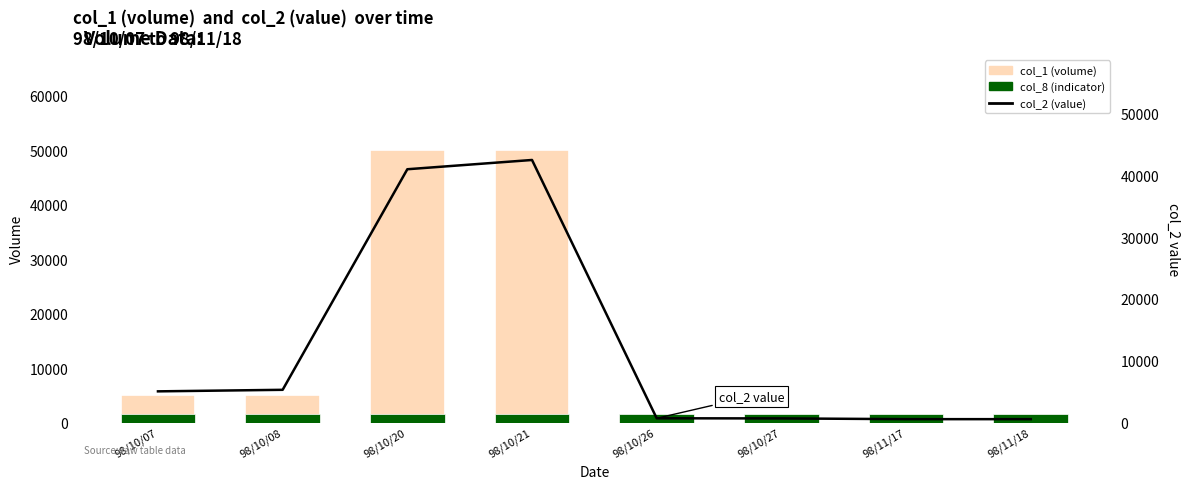

At which category is the sum across all series the highest?

98/10/21